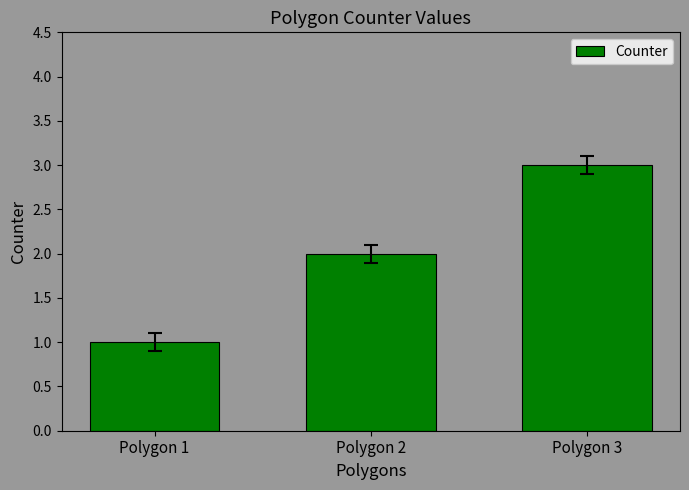

Is it true that the value at Polygon 3 is 2?

False